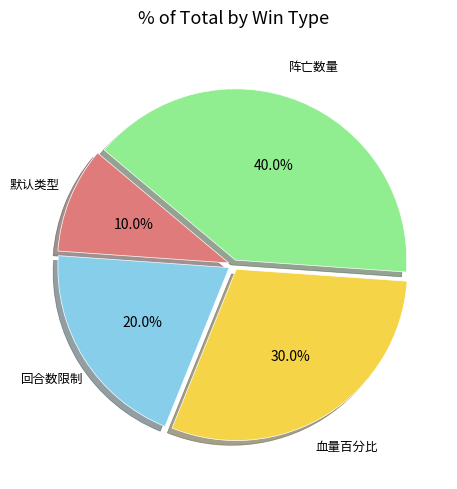

Is there any slice that represents more than half of the pie?

No